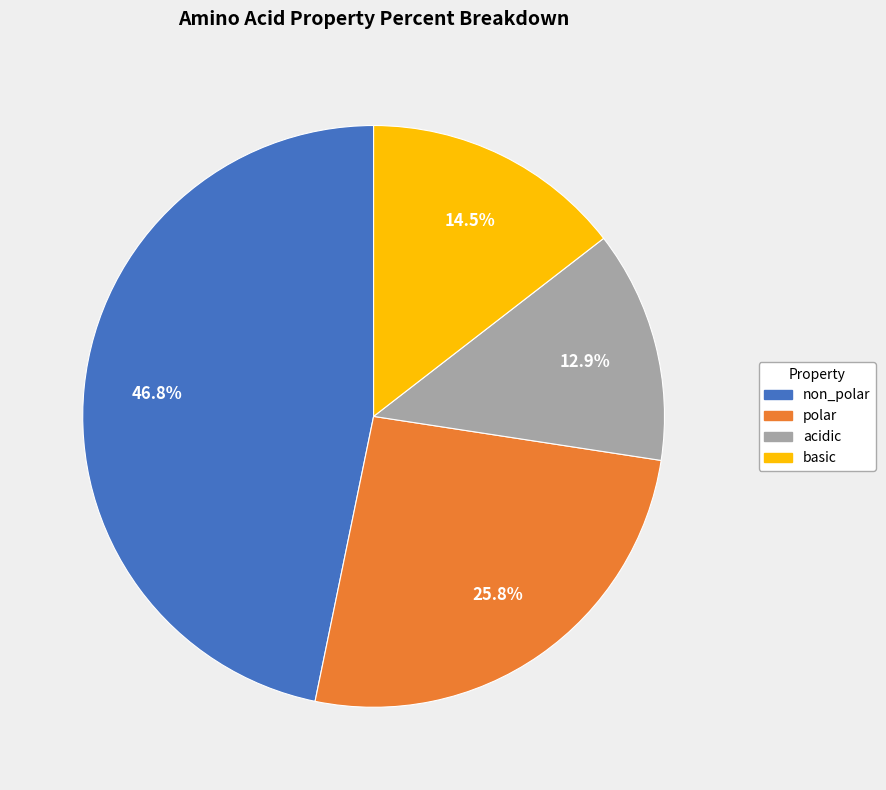

How many slices are in this pie chart?

4